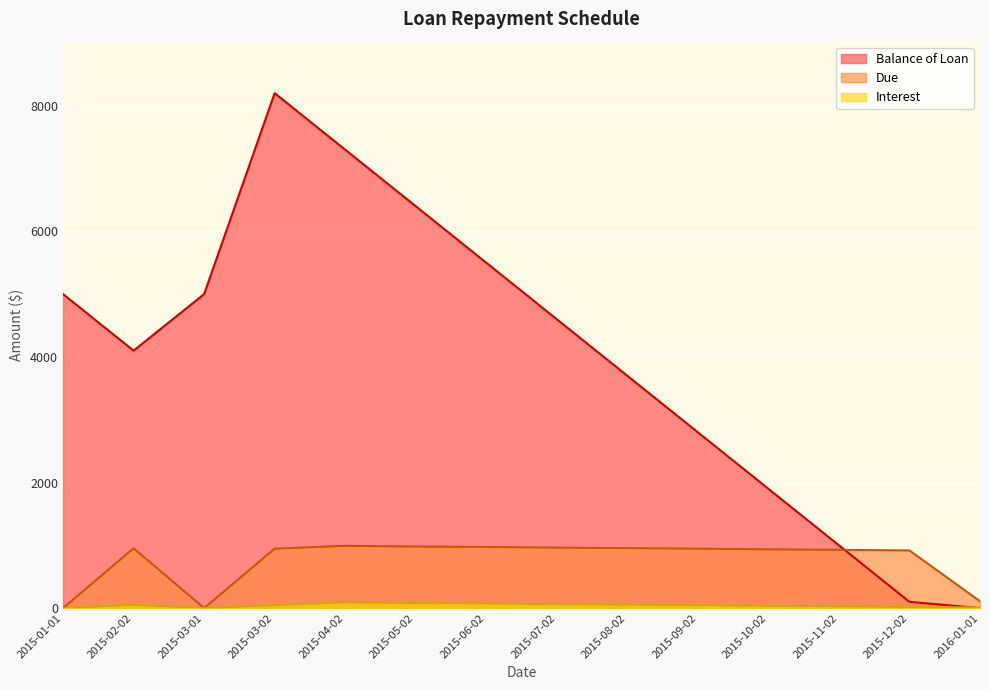

True or false: Balance of Loan and Due cross at least once.

True